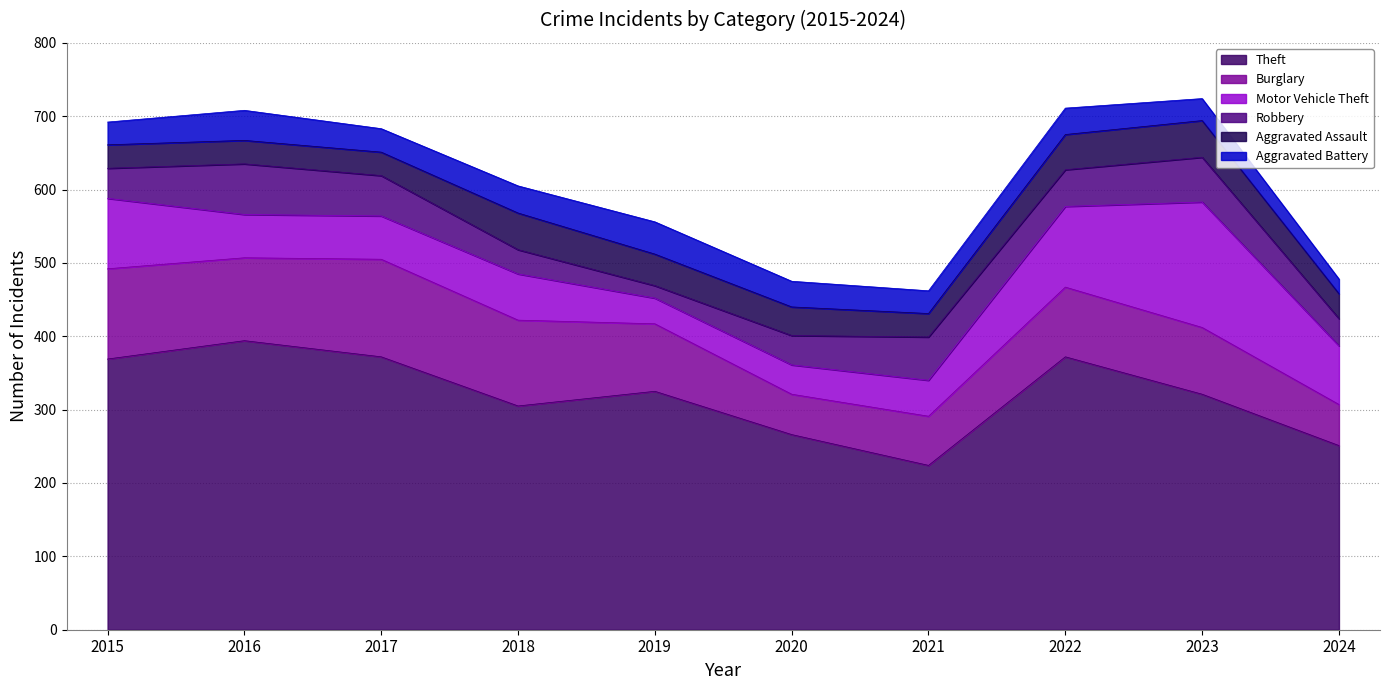

What is the average value of the Theft series?

320